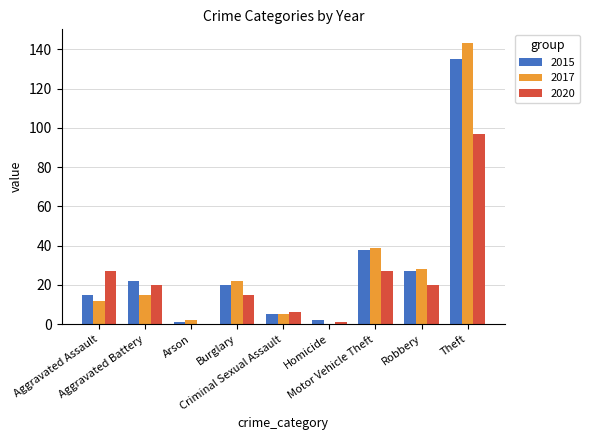

What is the highest value of the 2015 series?

135